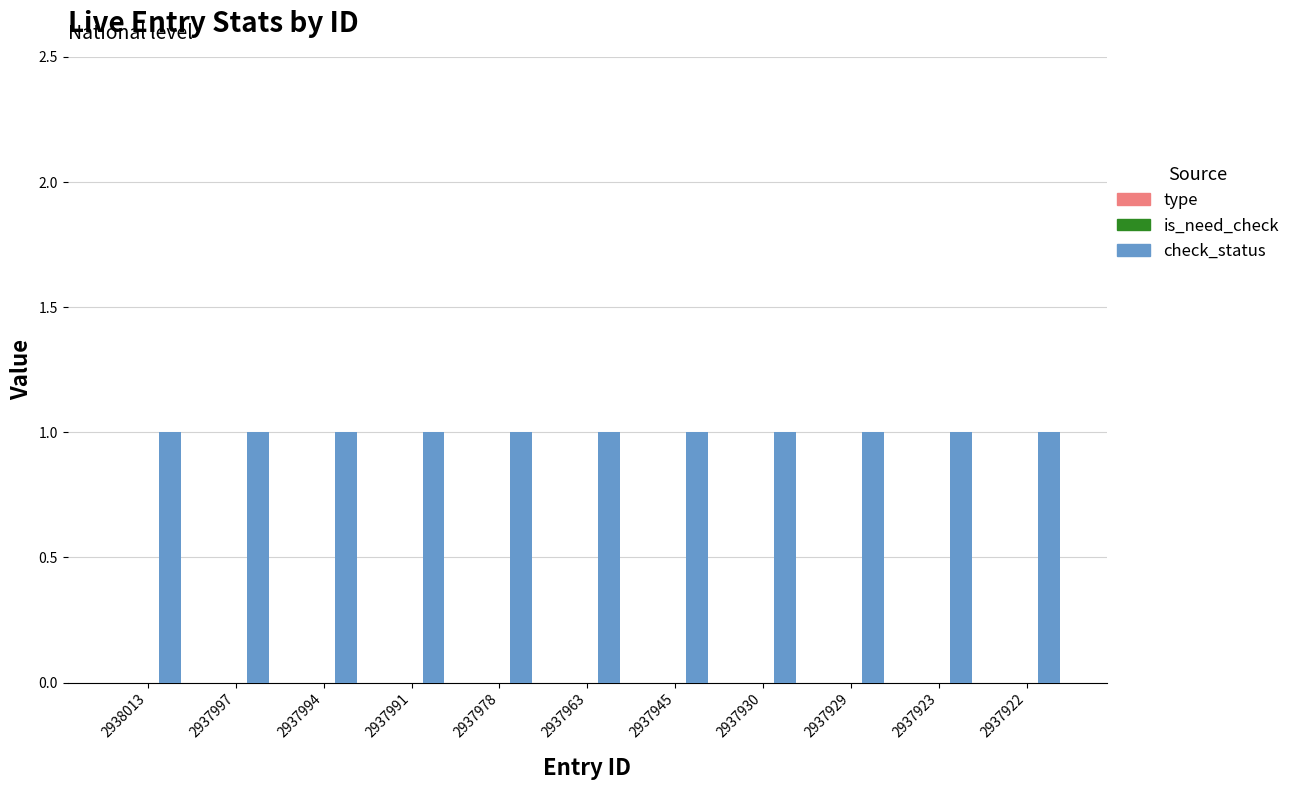

Does the chart contain any negative values?

No